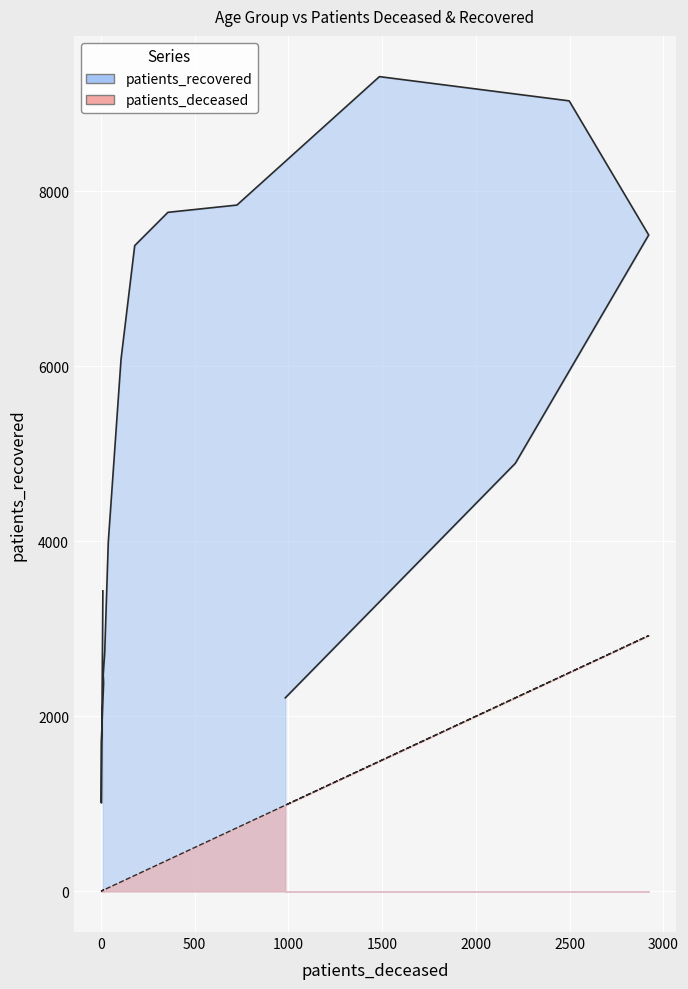

The patients_recovered series shows 3469 at 35 - 39. True or false?

False